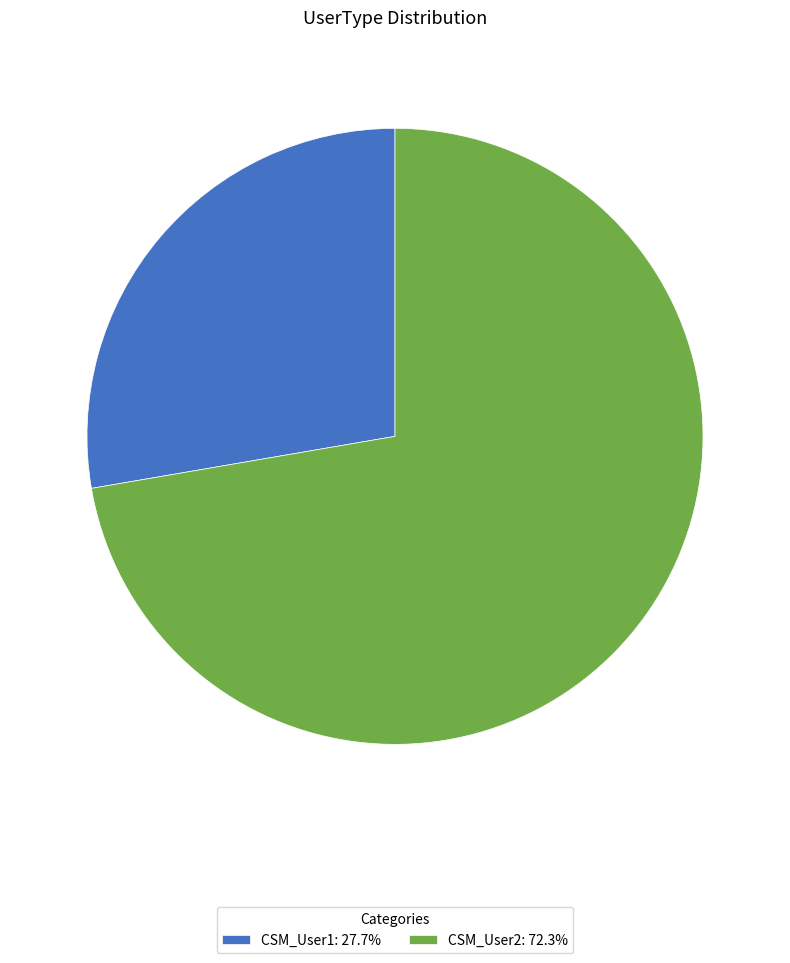

Do CSM_User1: 27.7% and CSM_User2: 72.3% together represent more than half of the pie?

Yes